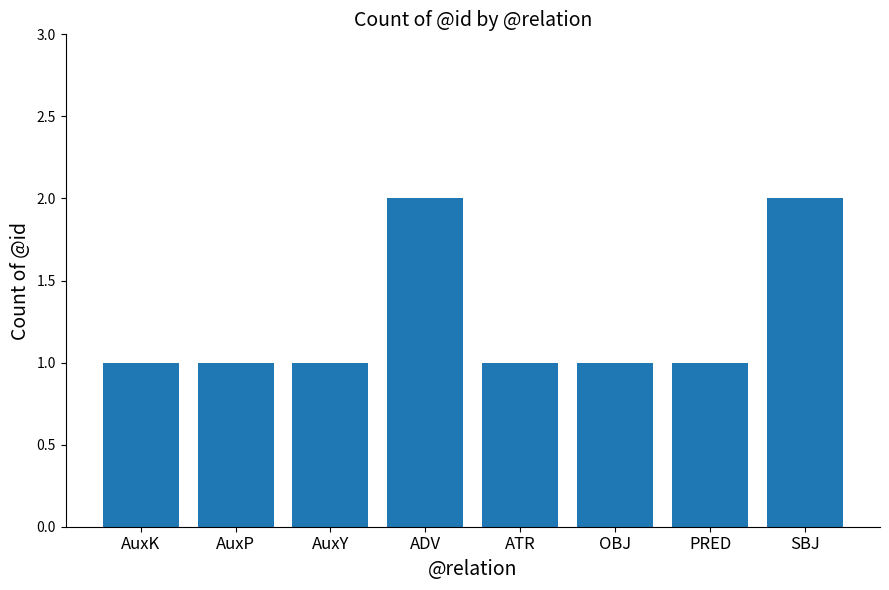

What is the sum of the values at AuxY and PRED?

2